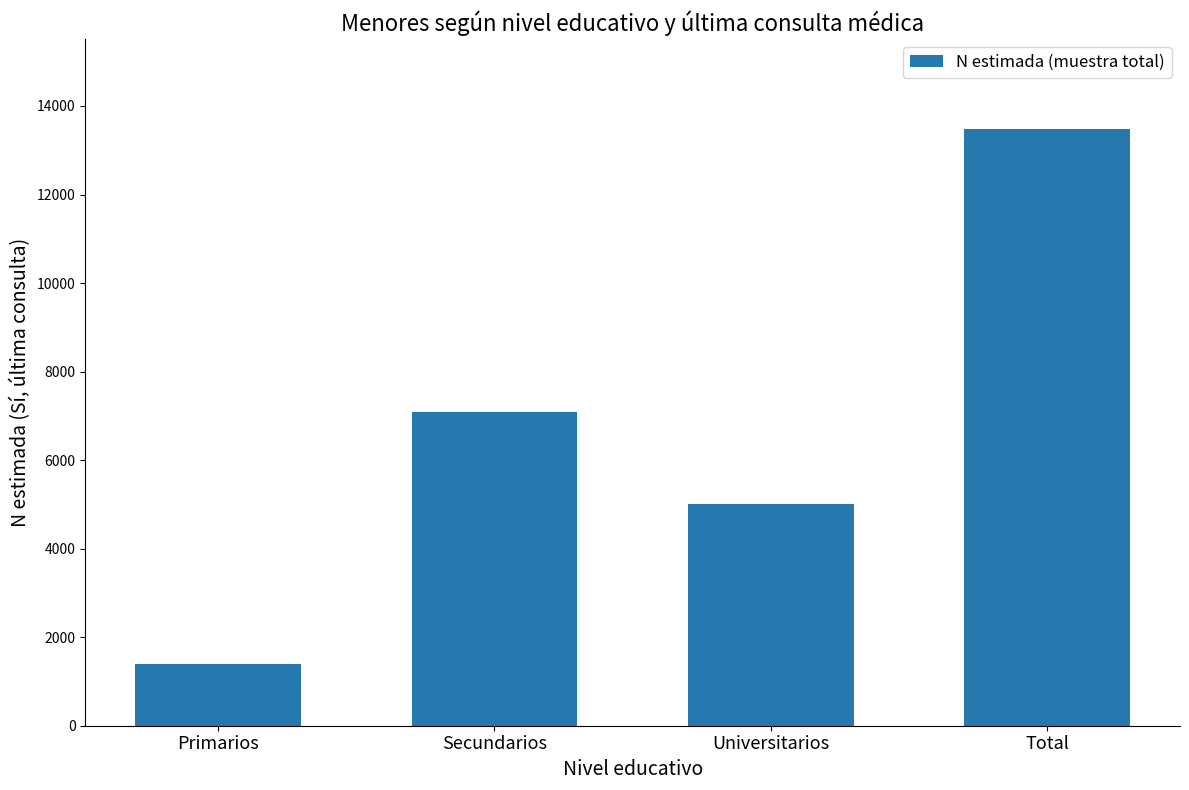

List the labels in order of value, smallest first.

Primarios, Universitarios, Secundarios, Total